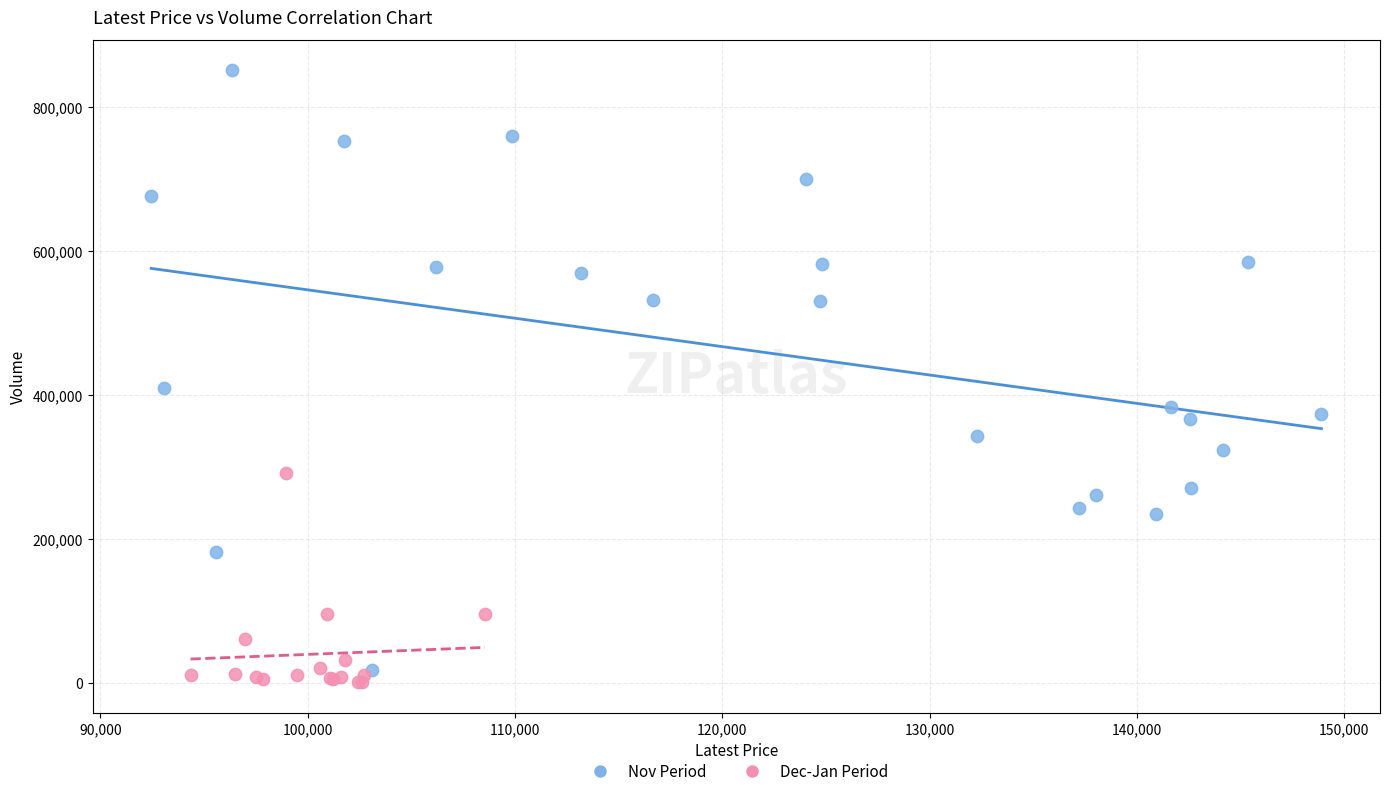

Which series reaches the maximum Y coordinate?

Nov Period